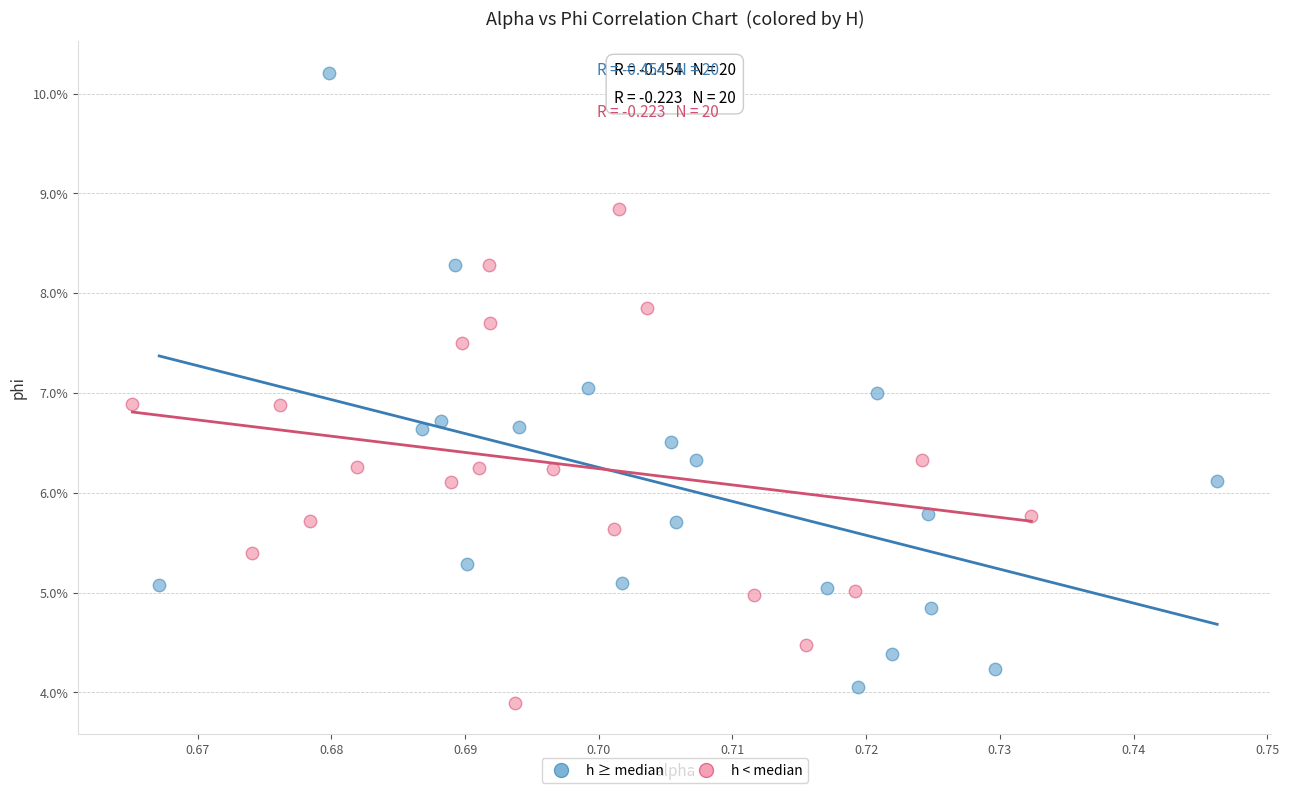

Which series has the widest spread of Y values?

h ≥ median